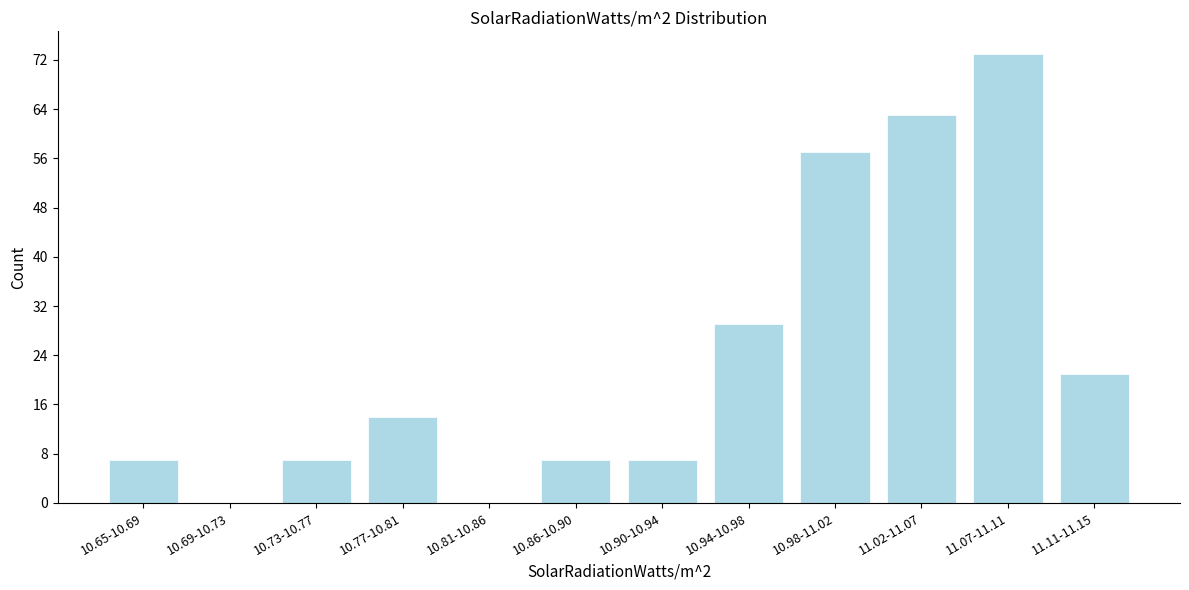

Reading left to right, transcribe all the data shown in this chart.

10.65-10.69=7	10.69-10.73=0	10.73-10.77=7	10.77-10.81=14	10.81-10.86=0	10.86-10.90=7	10.90-10.94=7	10.94-10.98=29	10.98-11.02=57	11.02-11.07=63	11.07-11.11=73	11.11-11.15=21